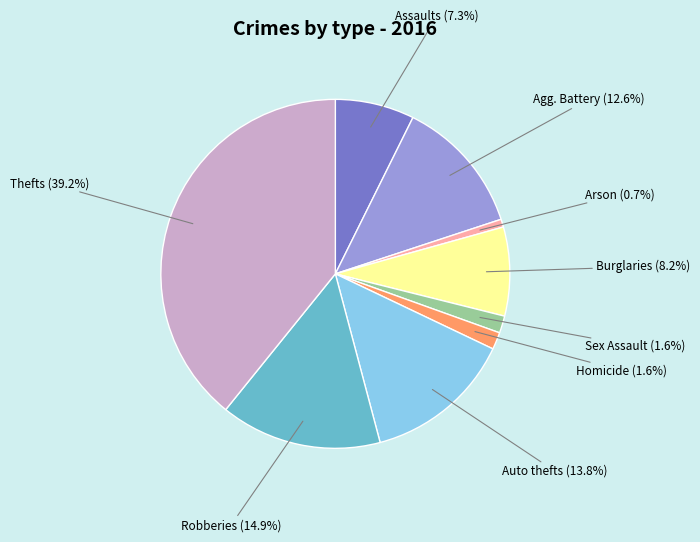

Do Agg. Battery (12.6%) and Arson (0.7%) together represent more than half of the pie?

No